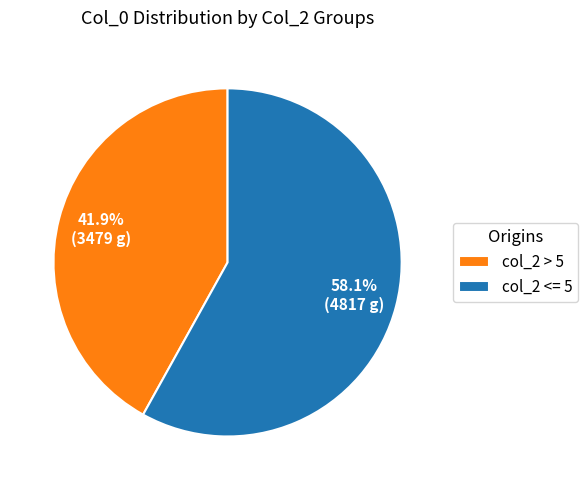

Is col_2 <= 5 the majority of the pie?

Yes